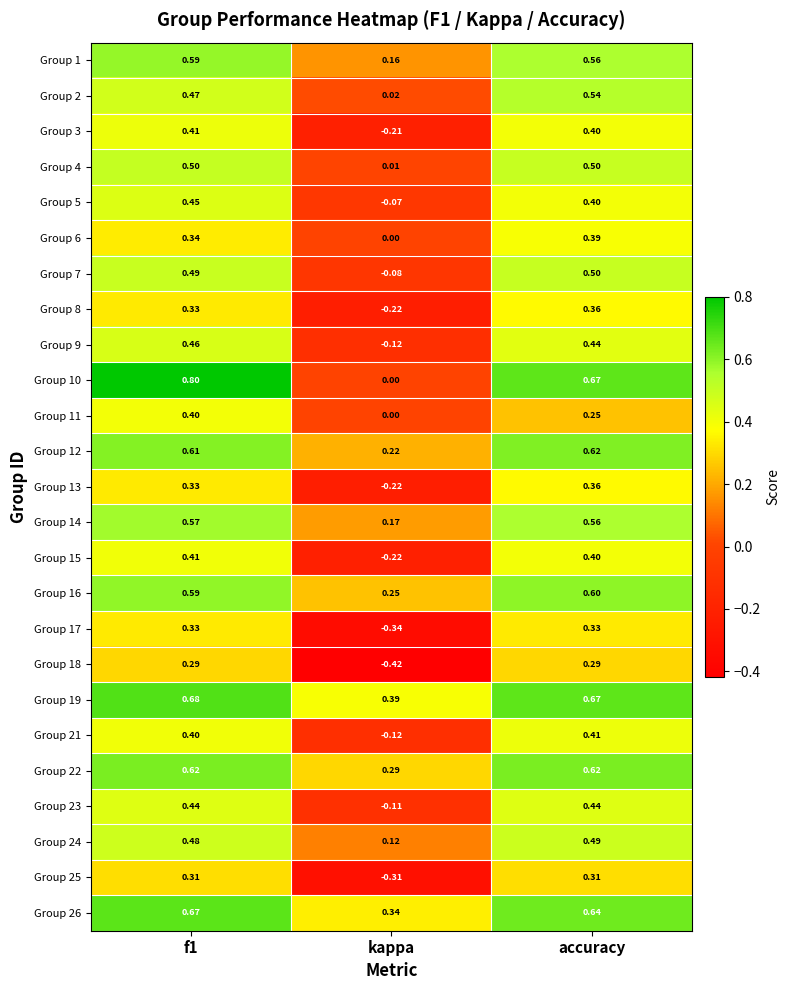

At which label does Group 21 reach its minimum?

kappa